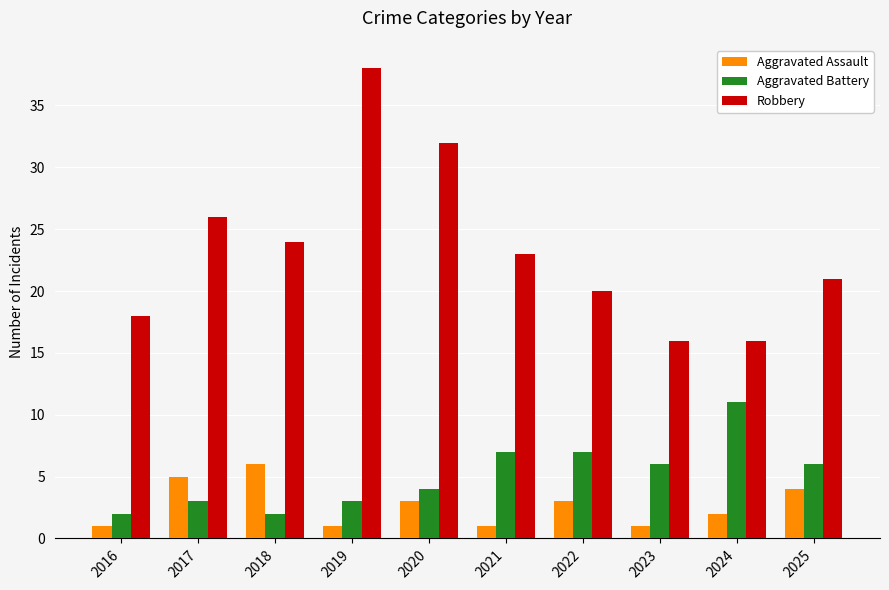

What is the difference between the highest and lowest values at 2023?

15